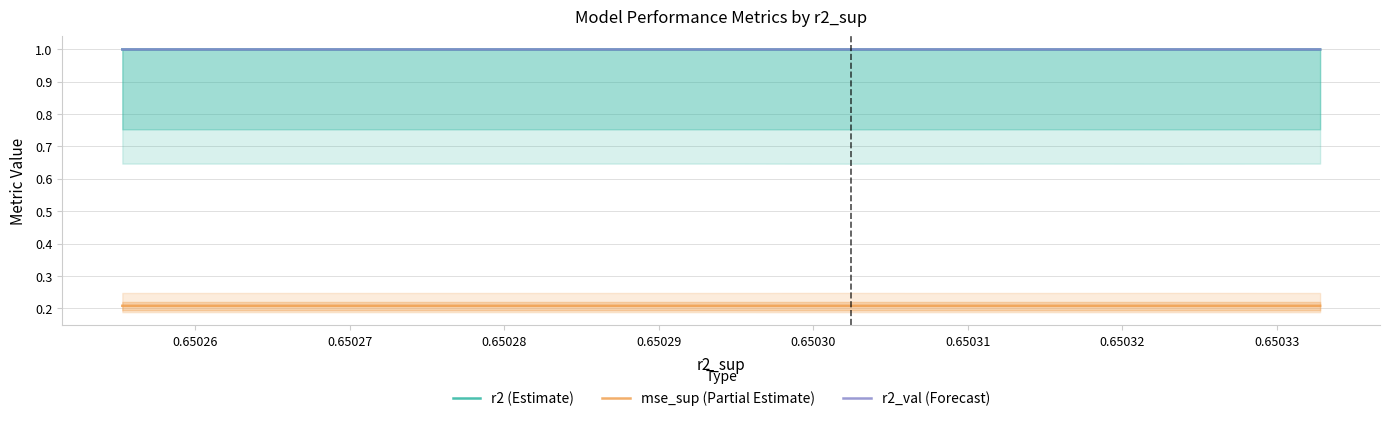

True or false: mse_sup (Partial Estimate) and r2 (Estimate) intersect in this chart.

False